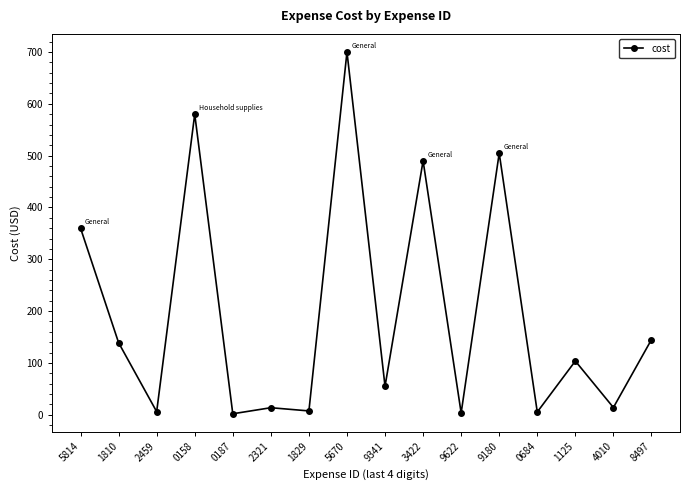

What is the average value?

195.6